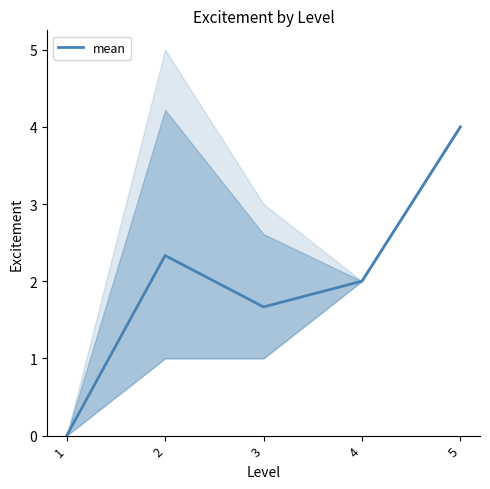

List the labels in order of value, smallest first.

1, 3, 4, 2, 5